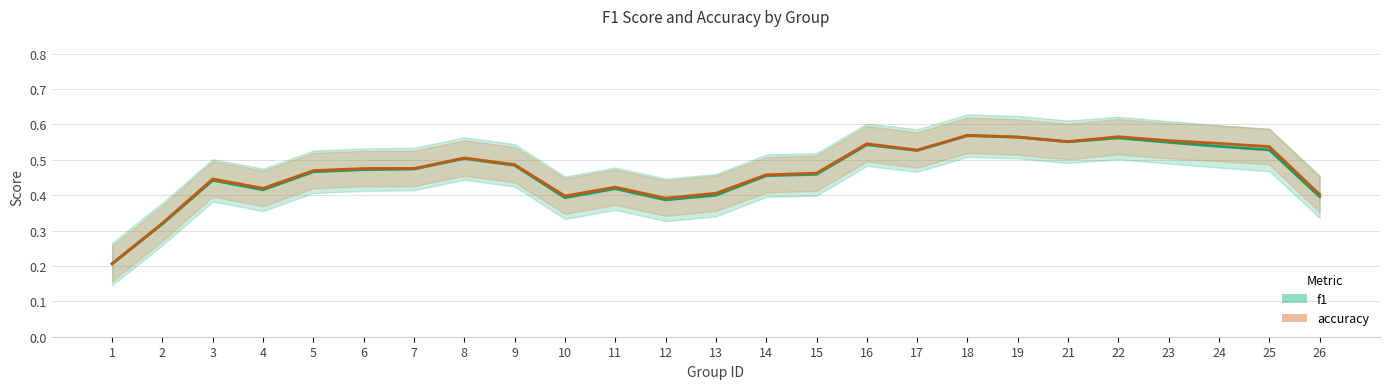

Where is the first local maximum for f1_line?

3